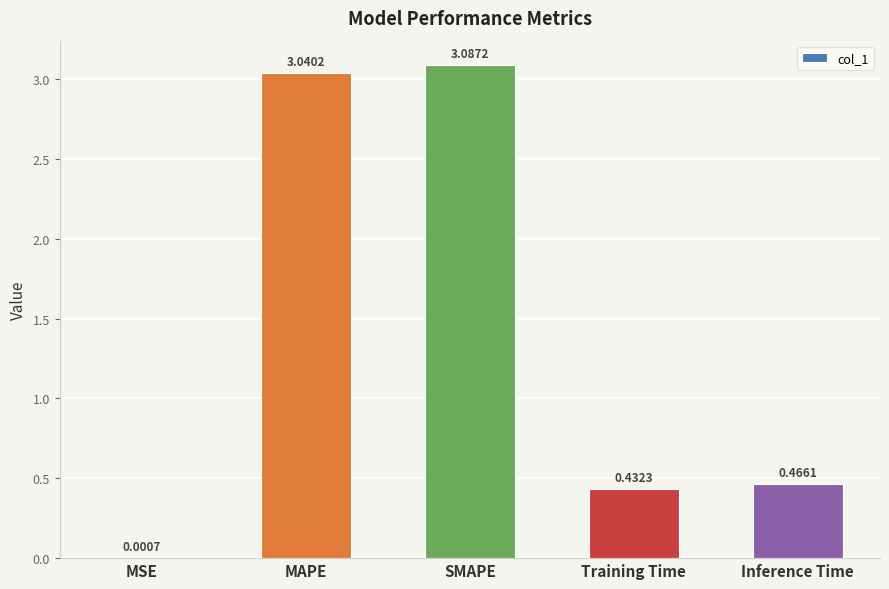

What is the change in value from SMAPE to Inference Time?

-2.6